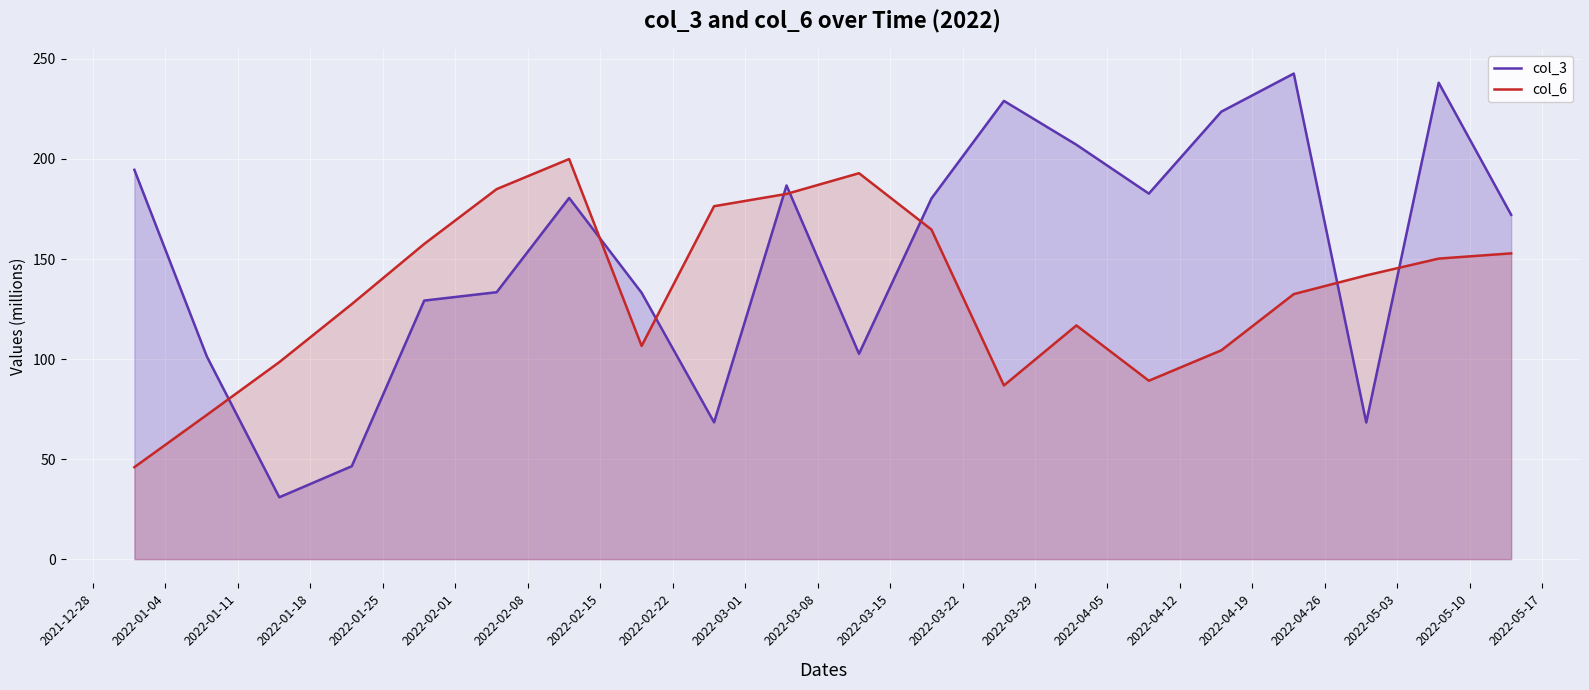

How many lines are shown in the chart?

2